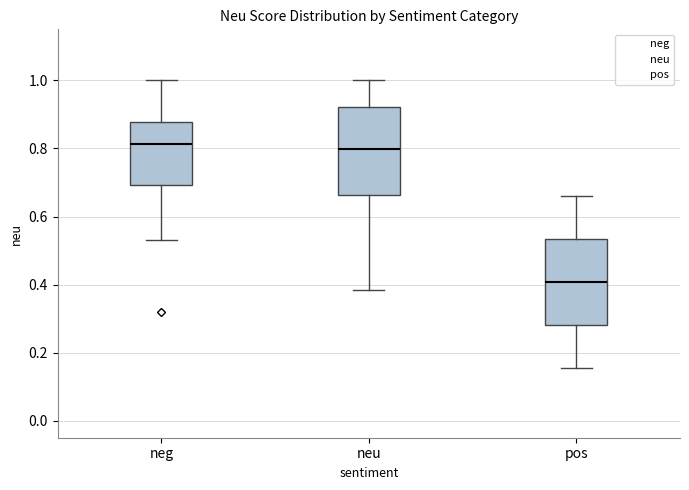

Reading left to right, read every box against the y-axis: the position of its median line, the range the box covers, and the ends of its whiskers. The values are not printed on the chart, so give them approximately, as read against the axis.

neg: median 0.82, box 0.70 to 0.88, whiskers 0.54 to 1.00
neu: median 0.80, box 0.66 to 0.92, whiskers 0.38 to 1.00
pos: median 0.40, box 0.28 to 0.54, whiskers 0.16 to 0.66